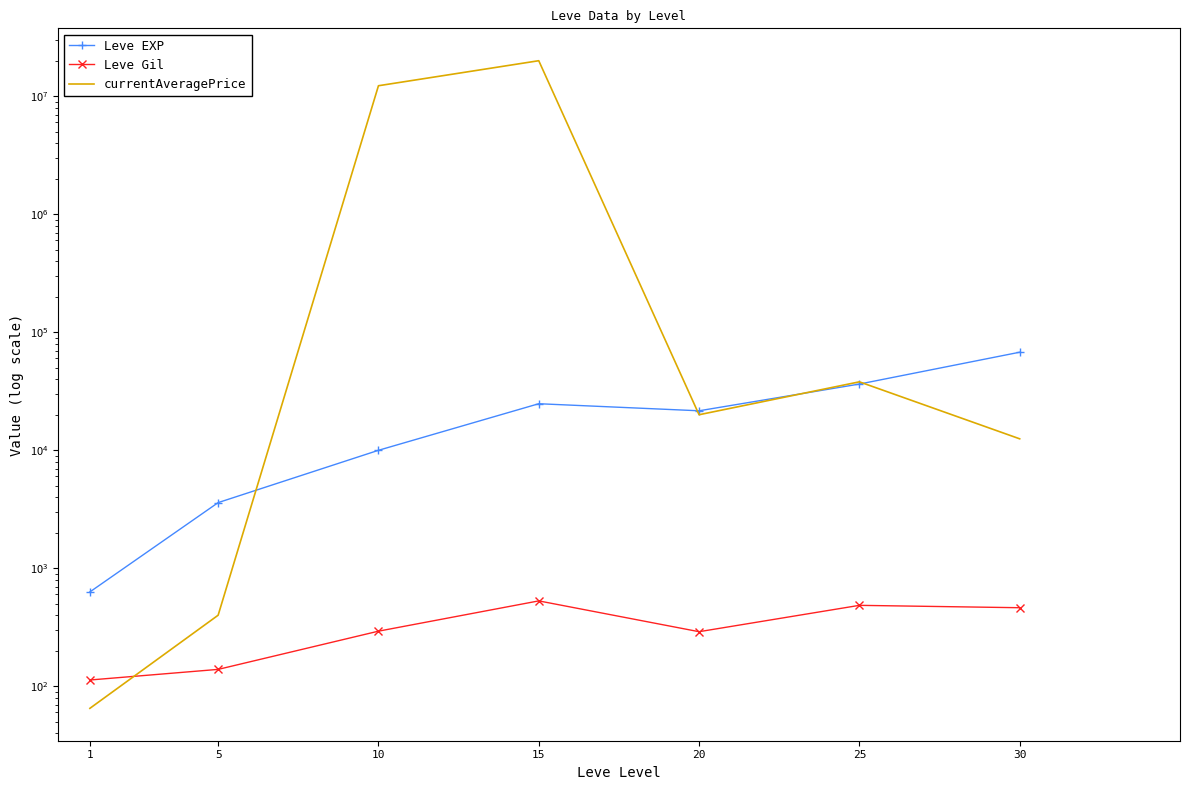

How many interior local peaks does the Leve Gil series have?

2